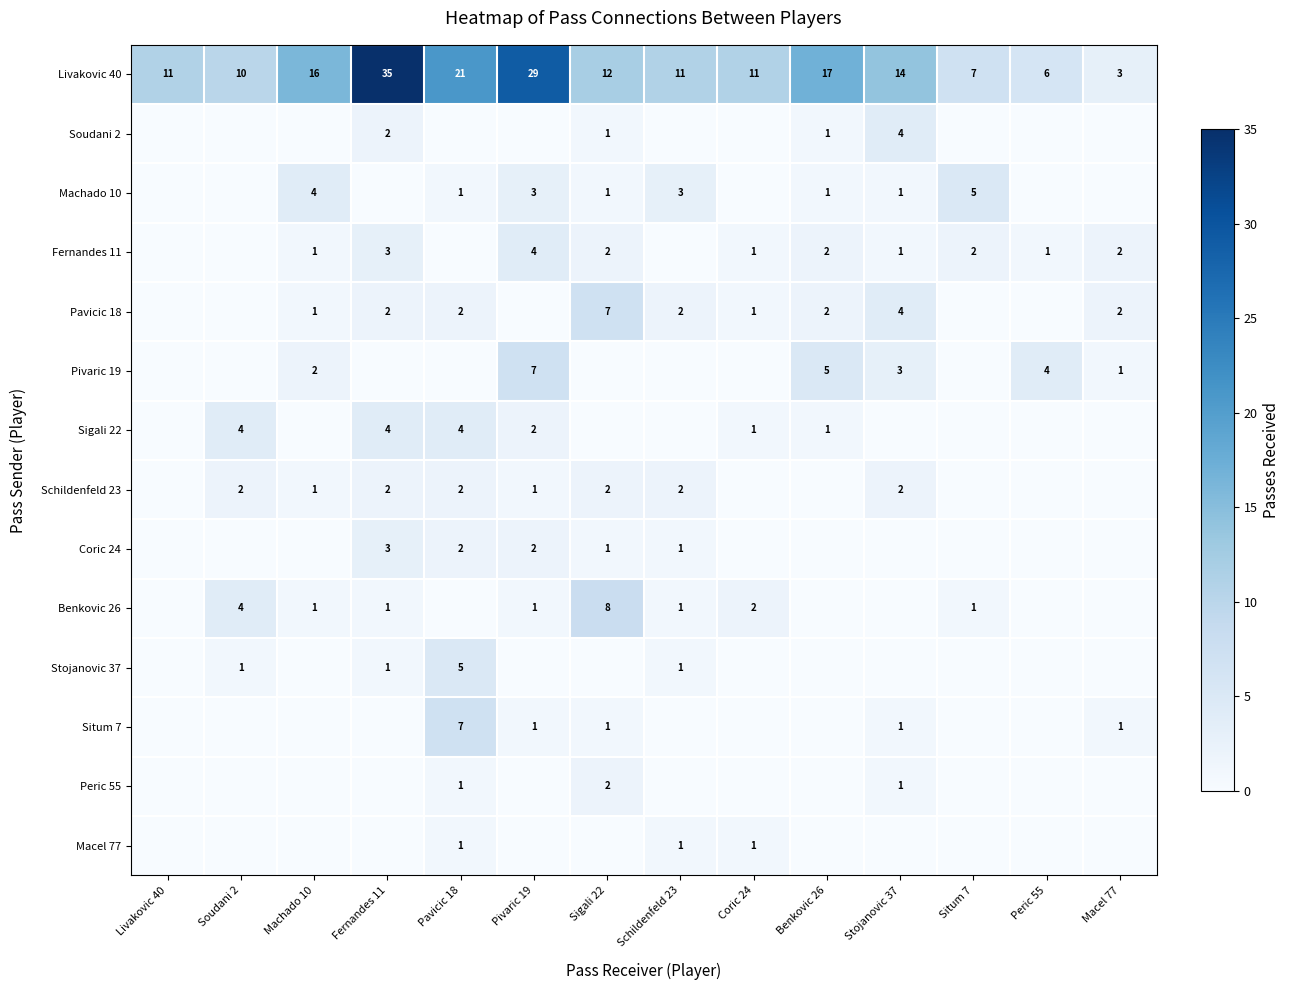

True or false: Soudani 2 has a value of 0 at Sigali 22.

False